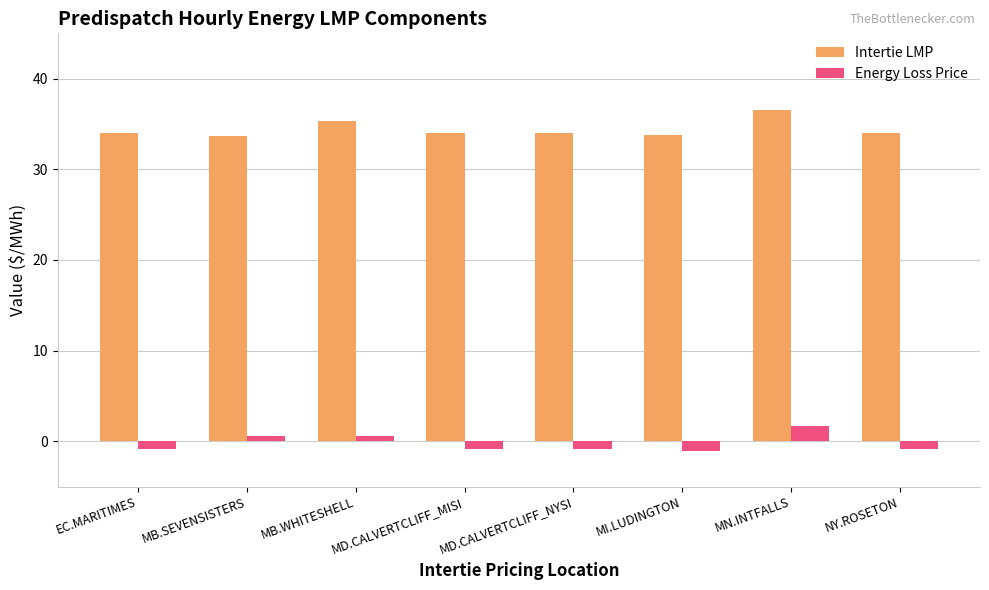

What is the approximate value of Energy Loss Price at MB.WHITESHELL?

0.5